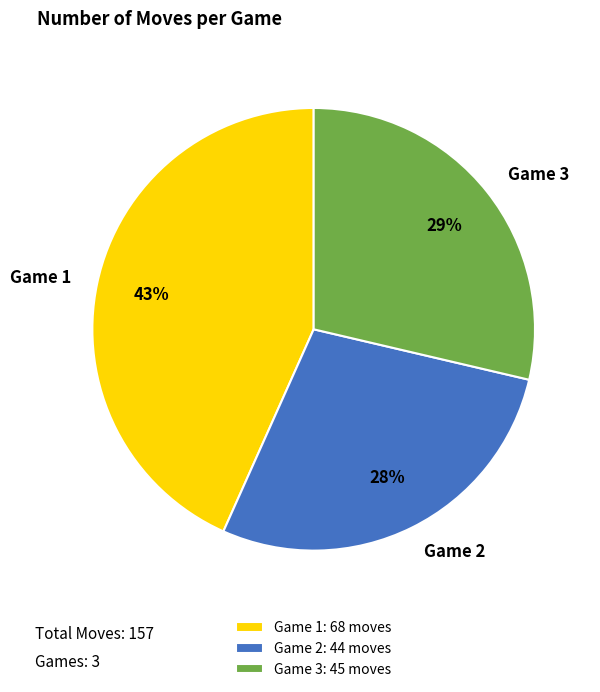

Is the sum of Game 2 and Game 3 greater than half?

Yes